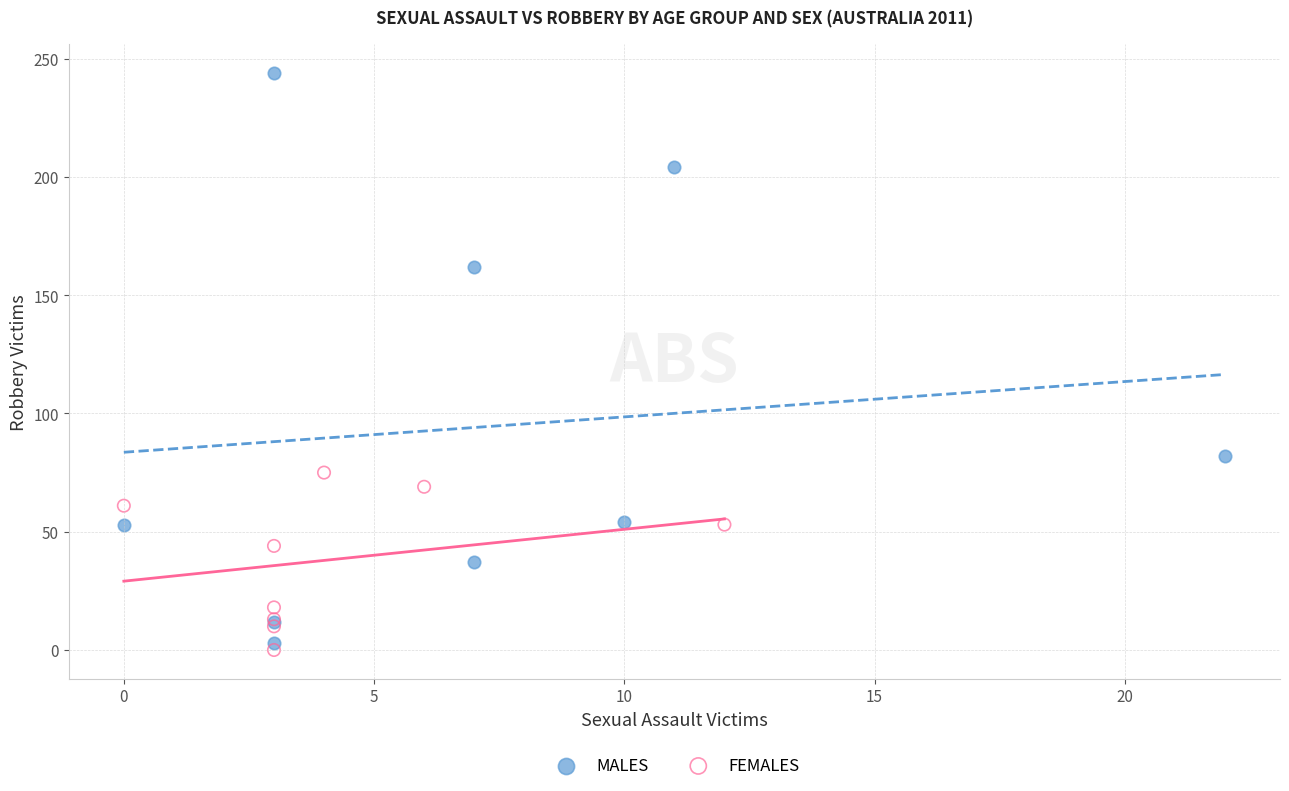

What are all the series names shown in the legend?

MALES, FEMALES